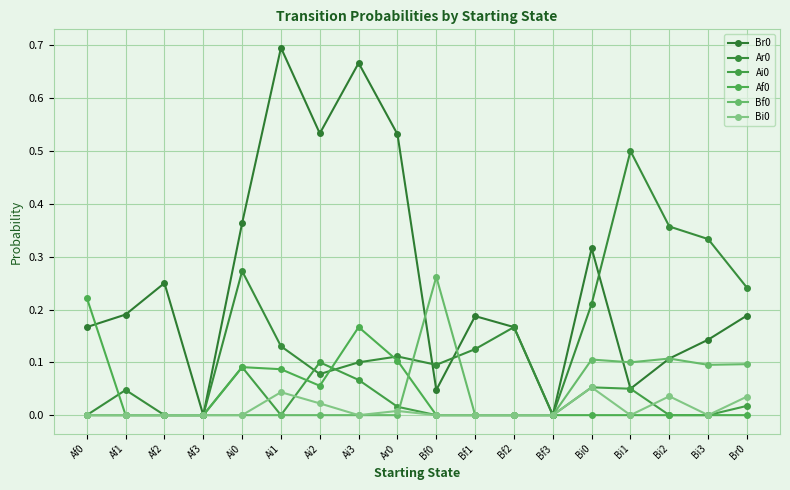

Reading right to left, transcribe all the data shown in this chart.

Br0: Br0=0.2	Bi3=0.1	Bi2=0.1	Bi1=0.1	Bi0=0.3	Bf3=0.0	Bf2=0.2	Bf1=0.2	Bf0=0.0	Ar0=0.5	Ai3=0.7	Ai2=0.5	Ai1=0.7	Ai0=0.4	Af3=0.0	Af2=0.2	Af1=0.2	Af0=0.2
Ar0: Br0=0.2	Bi3=0.3	Bi2=0.4	Bi1=0.5	Bi0=0.2	Bf3=0.0	Bf2=0.2	Bf1=0.1	Bf0=0.1	Ar0=0.1	Ai3=0.1	Ai2=0.1	Ai1=0.1	Ai0=0.3	Af3=0.0	Af2=0.0	Af1=0.0	Af0=0.0
Ai0: Br0=0.0	Bi3=0.0	Bi2=0.0	Bi1=0.1	Bi0=0.1	Bf3=0.0	Bf2=0.0	Bf1=0.0	Bf0=0.0	Ar0=0.0	Ai3=0.1	Ai2=0.1	Ai1=0.0	Ai0=0.1	Af3=0.0	Af2=0.0	Af1=0.0	Af0=0.0
Af0: Br0=0.0	Bi3=0.0	Bi2=0.0	Bi1=0.0	Bi0=0.0	Bf3=0.0	Bf2=0.0	Bf1=0.0	Bf0=0.0	Ar0=0.1	Ai3=0.2	Ai2=0.1	Ai1=0.1	Ai0=0.1	Af3=0.0	Af2=0.0	Af1=0.0	Af0=0.2
Bf0: Br0=0.1	Bi3=0.1	Bi2=0.1	Bi1=0.1	Bi0=0.1	Bf3=0.0	Bf2=0.0	Bf1=0.0	Bf0=0.3	Ar0=0.0	Ai3=0.0	Ai2=0.0	Ai1=0.0	Ai0=0.0	Af3=0.0	Af2=0.0	Af1=0.0	Af0=0.0
Bi0: Br0=0.0	Bi3=0.0	Bi2=0.0	Bi1=0.0	Bi0=0.1	Bf3=0.0	Bf2=0.0	Bf1=0.0	Bf0=0.0	Ar0=0.0	Ai3=0.0	Ai2=0.0	Ai1=0.0	Ai0=0.0	Af3=0.0	Af2=0.0	Af1=0.0	Af0=0.0